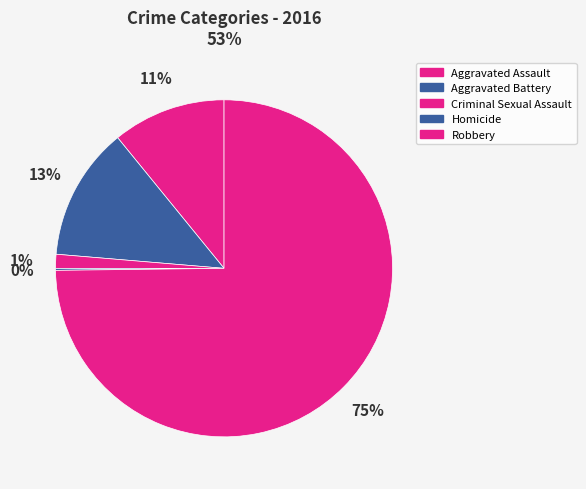

What is the total percentage of Robbery and Homicide?

75.0%